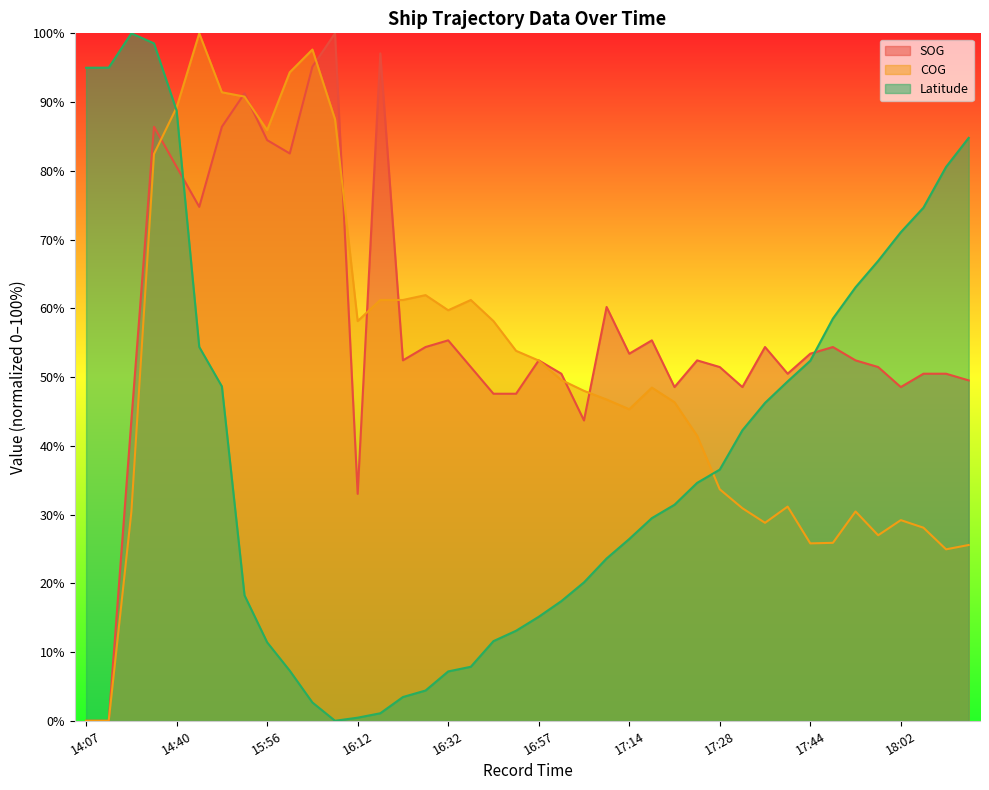

What are all the series names shown in the legend?

SOG, COG, Latitude